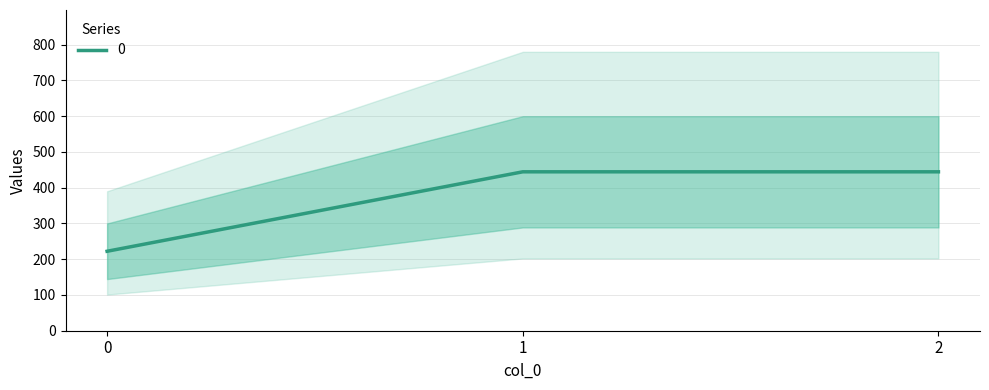

Rank the categories by value from lowest to highest.

0, 1, 2